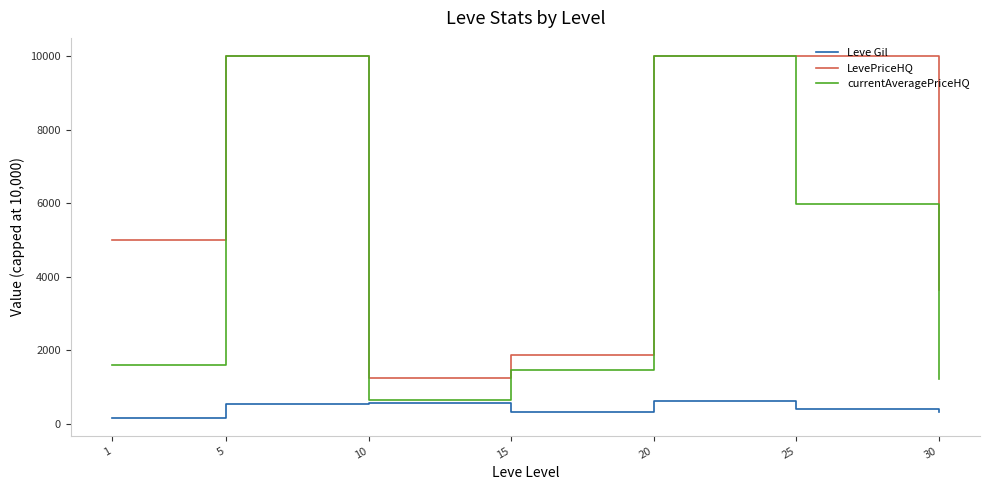

What is the difference between the highest and lowest values at 20?

9371.7